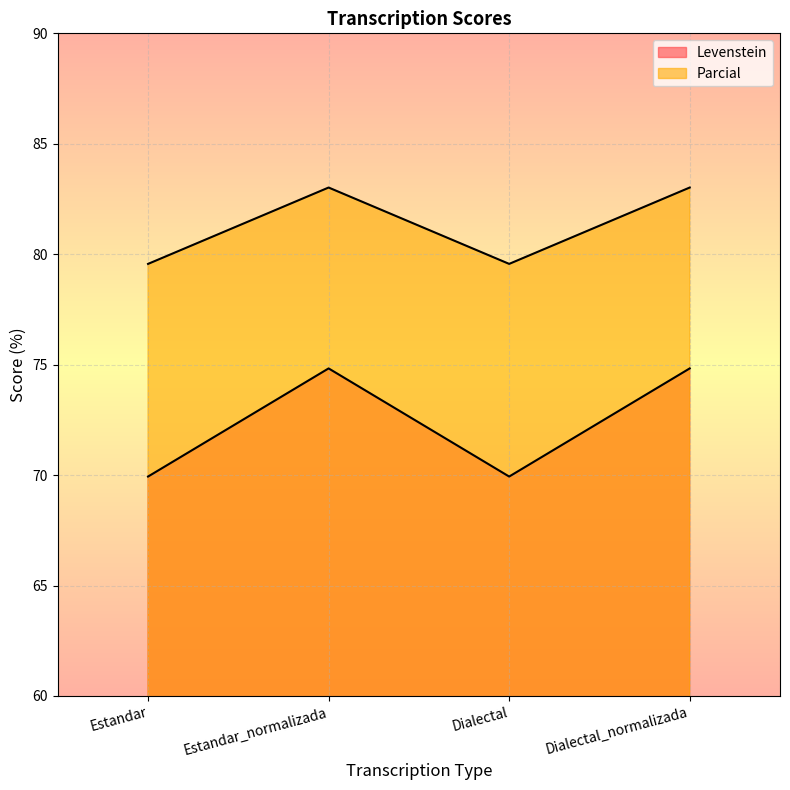

How many data points in Levenstein are less than 74?

2